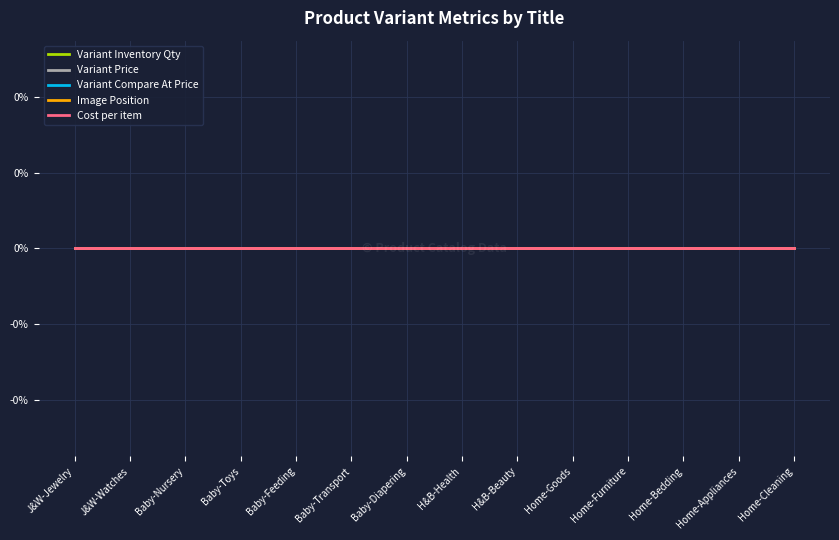

True or false: Cost per item and Variant Price cross at least once.

False